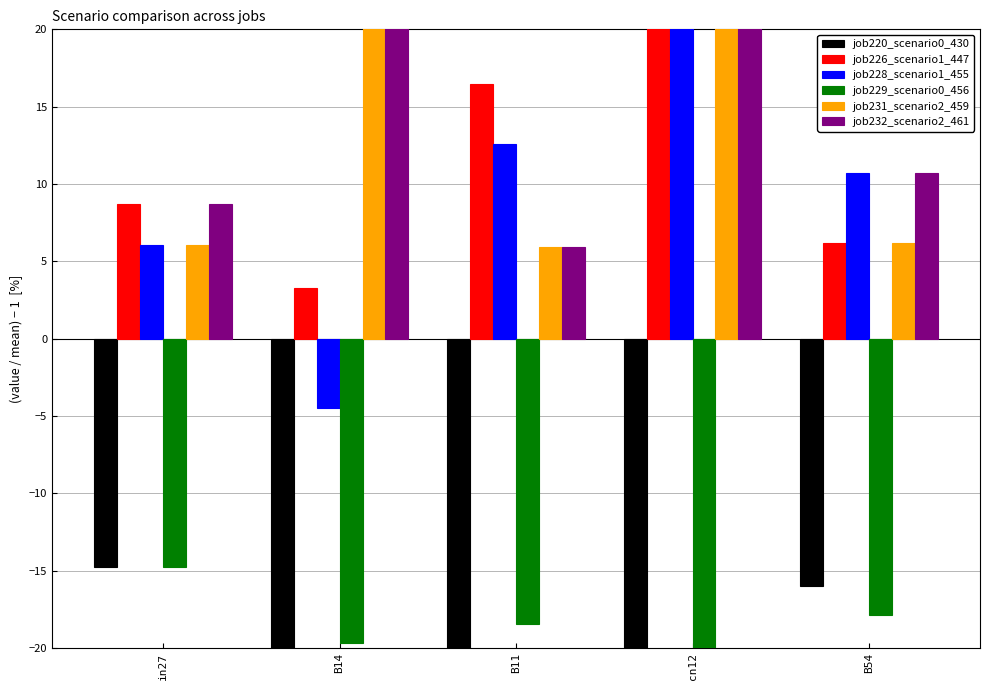

Which series has the largest total across all categories?

job232_scenario2_461